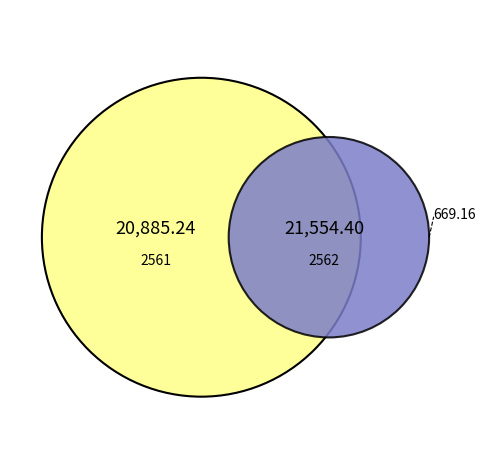

Rank the categories by value from highest to lowest.

2562, 2561